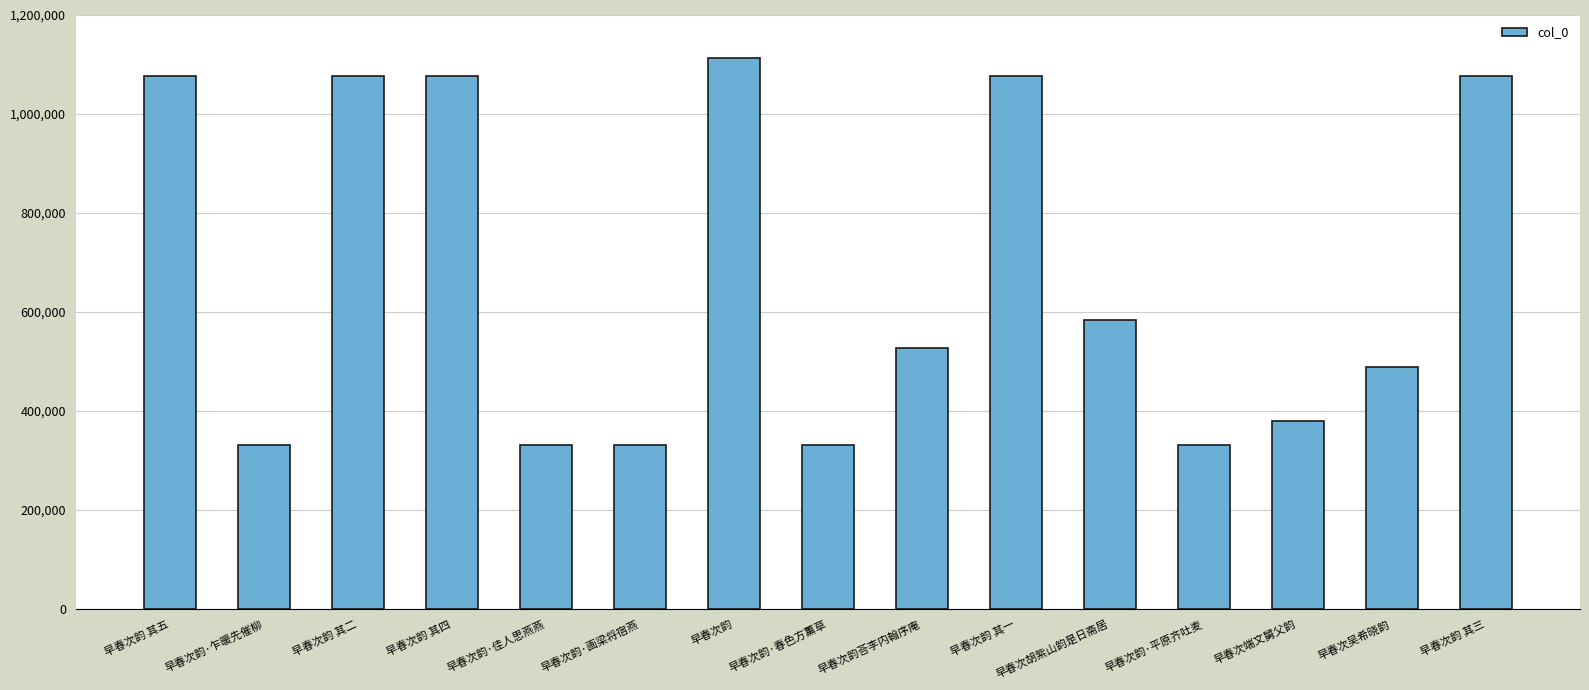

The chart shows a value of 330607 at 早春次韵·佳人思燕燕. True or false?

True